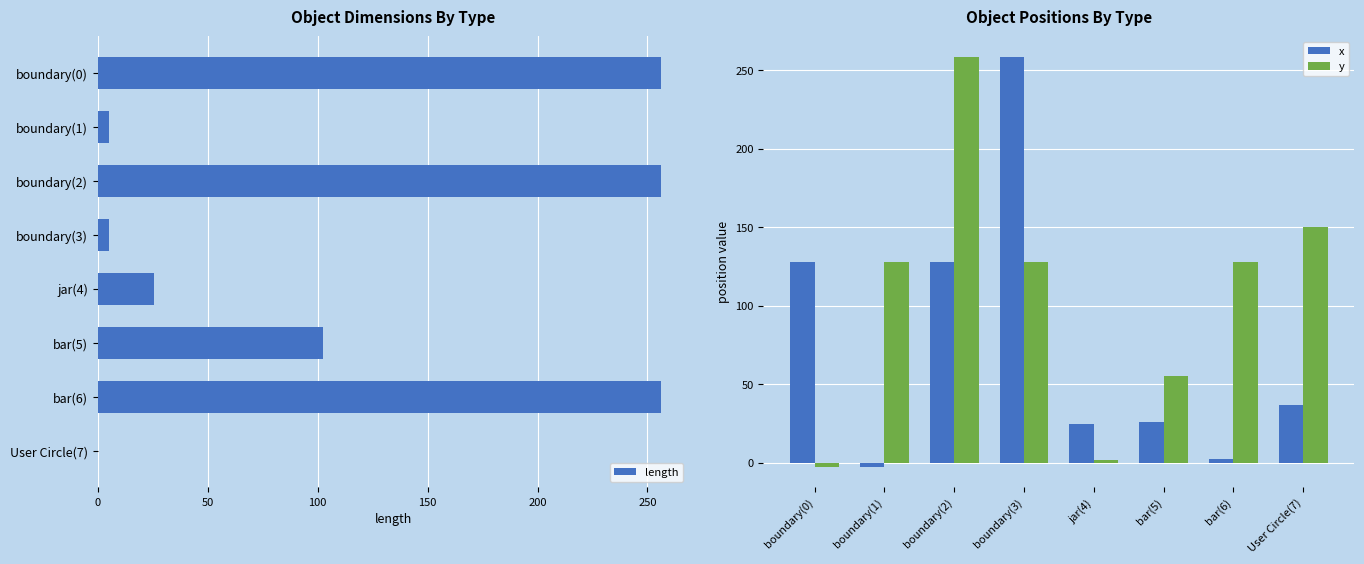

Which category has the highest value in the y series?

boundary(2)